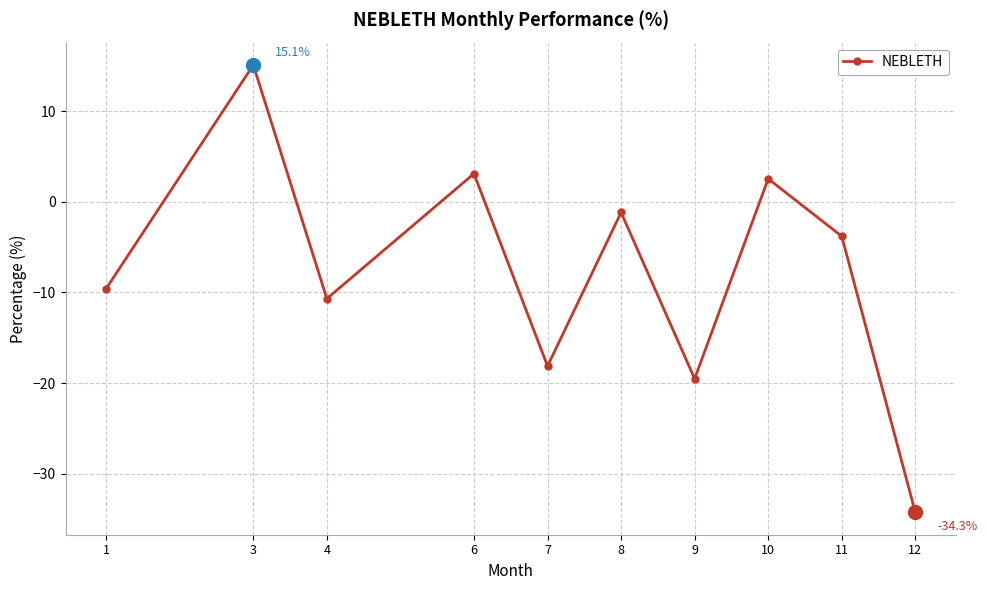

What is the difference between the second highest and second lowest values?

22.6